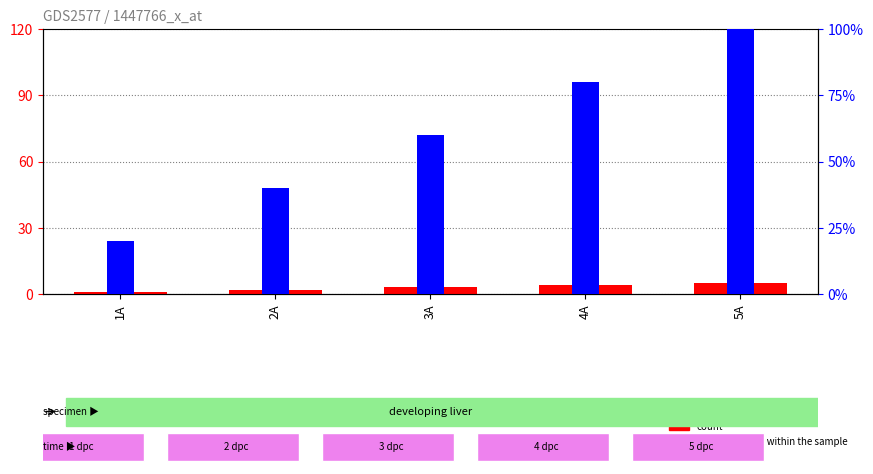

Count the number of categories in the chart.

5